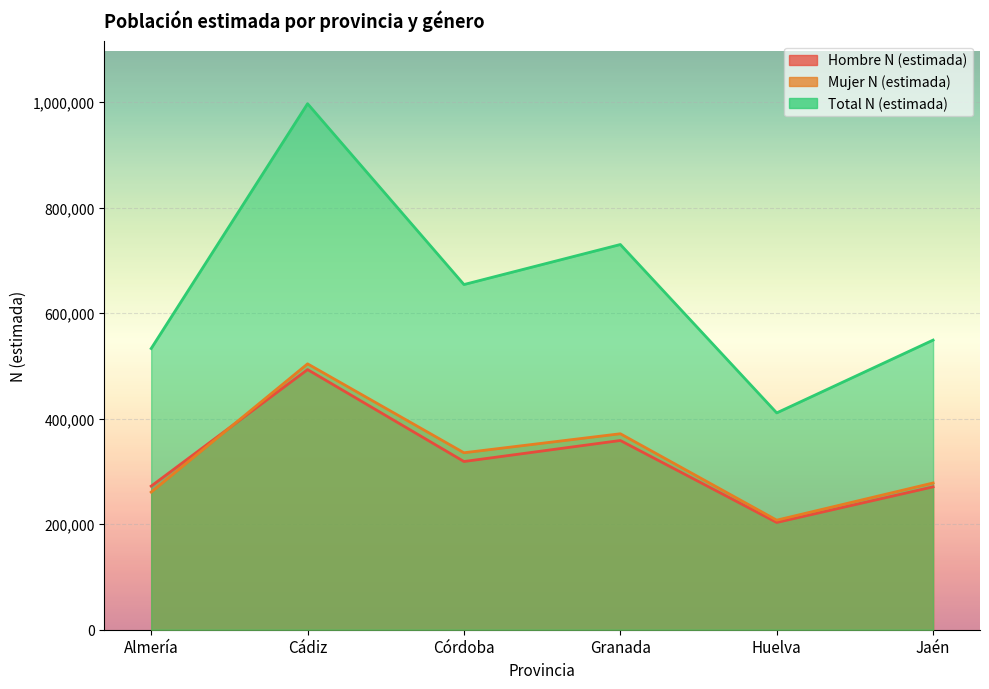

True or false: Hombre N (estimada) has a value of 588768 at Granada.

False